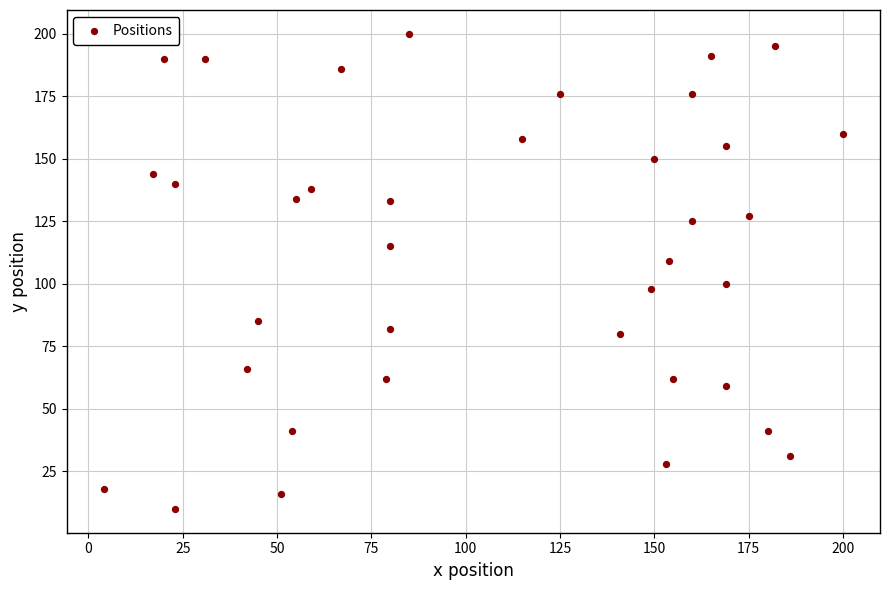

What is the range of X values (max minus min)?

196